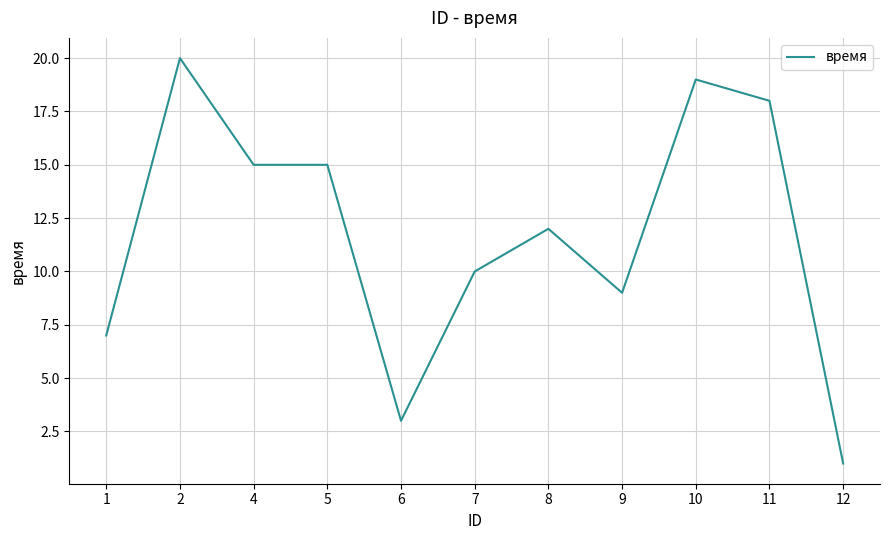

Reading left to right, list all the values displayed in this chart.

1=7	2=20	4=15	5=15	6=3	7=10	8=12	9=9	10=19	11=18	12=1